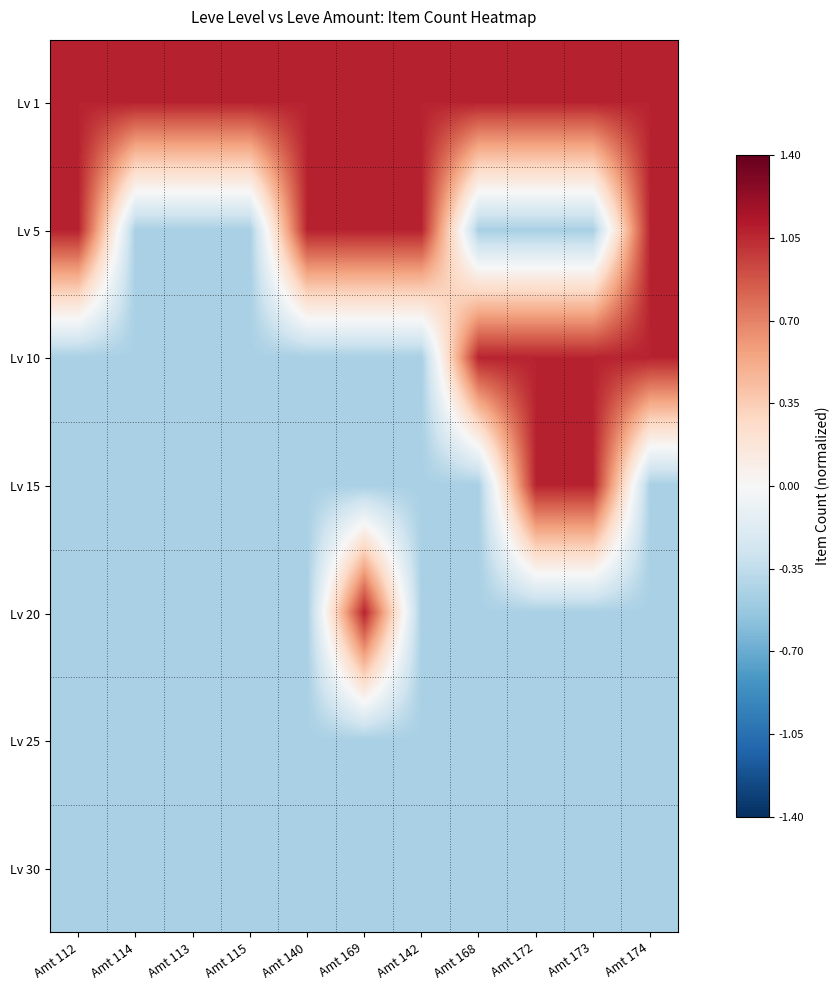

How many series are shown in this chart?

7